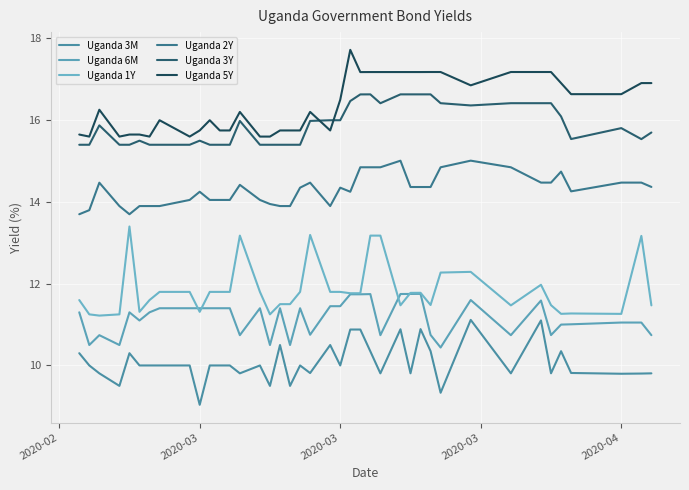

At how many categories does at least one series exceed 15?

40